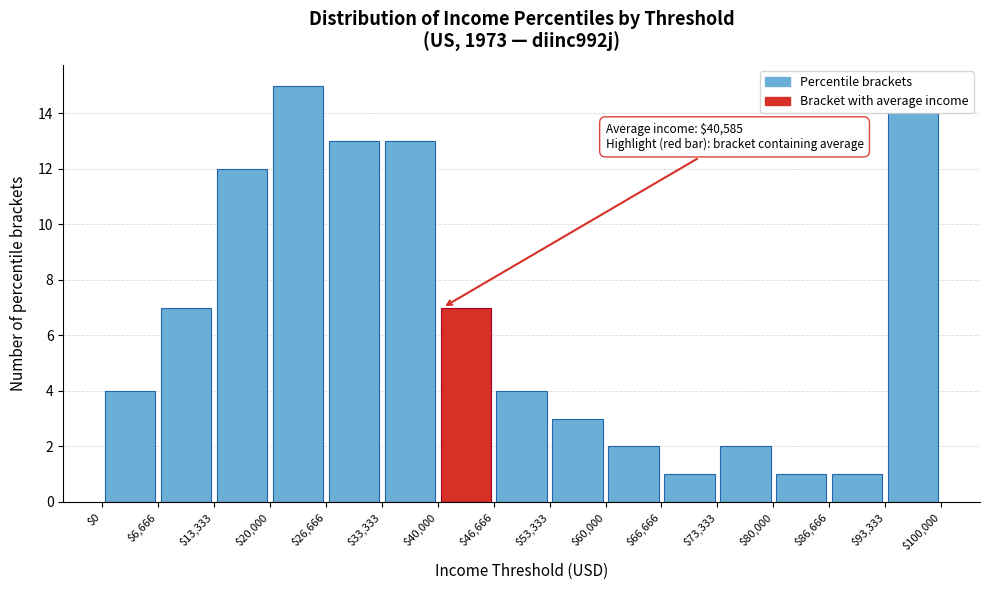

Over which range of the x-axis is the bar tallest?

$20,000 to $26,666